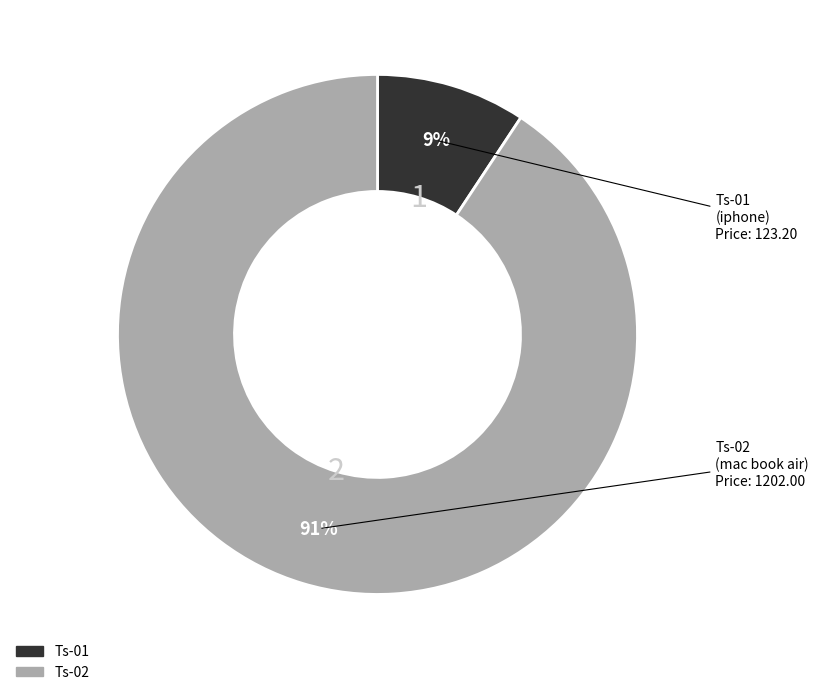

Rank the categories by value from lowest to highest.

Ts-01, Ts-02